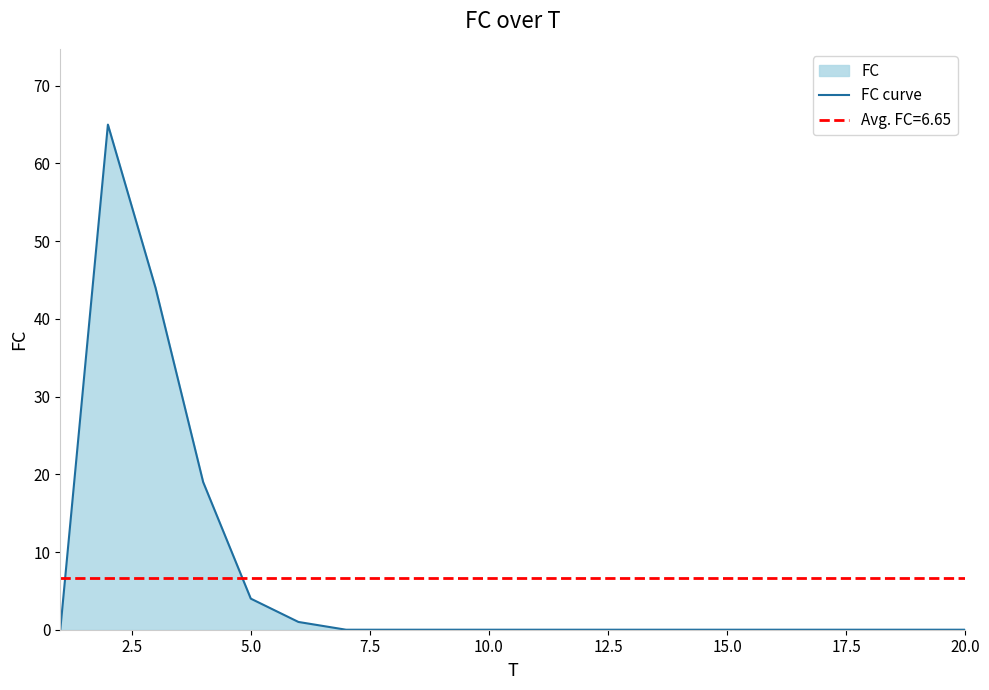

Count the number of categories in the chart.

20